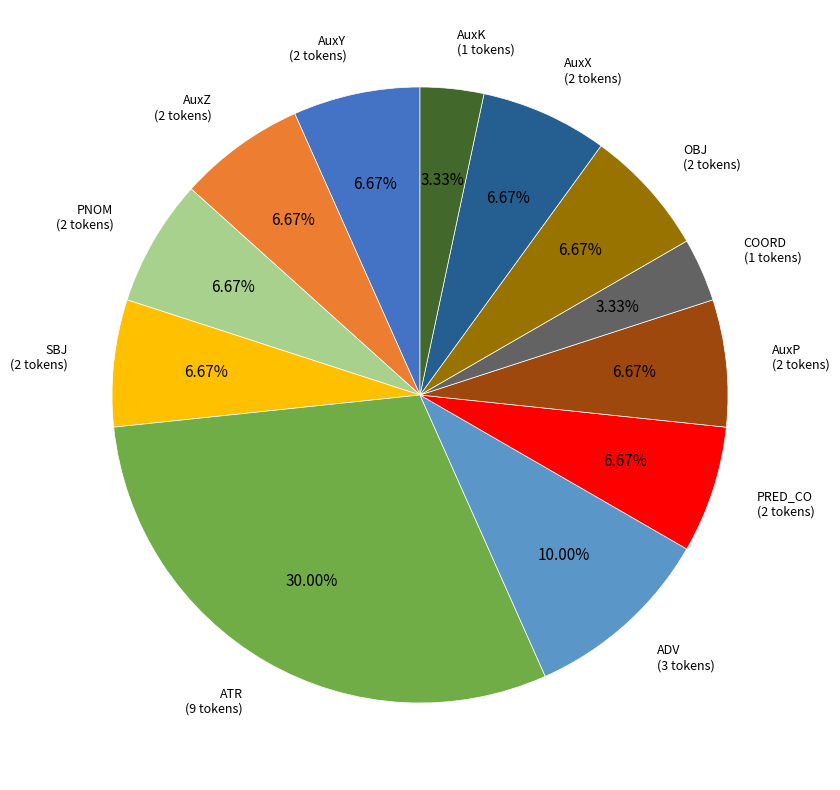

Is there any slice that represents more than half of the pie?

No